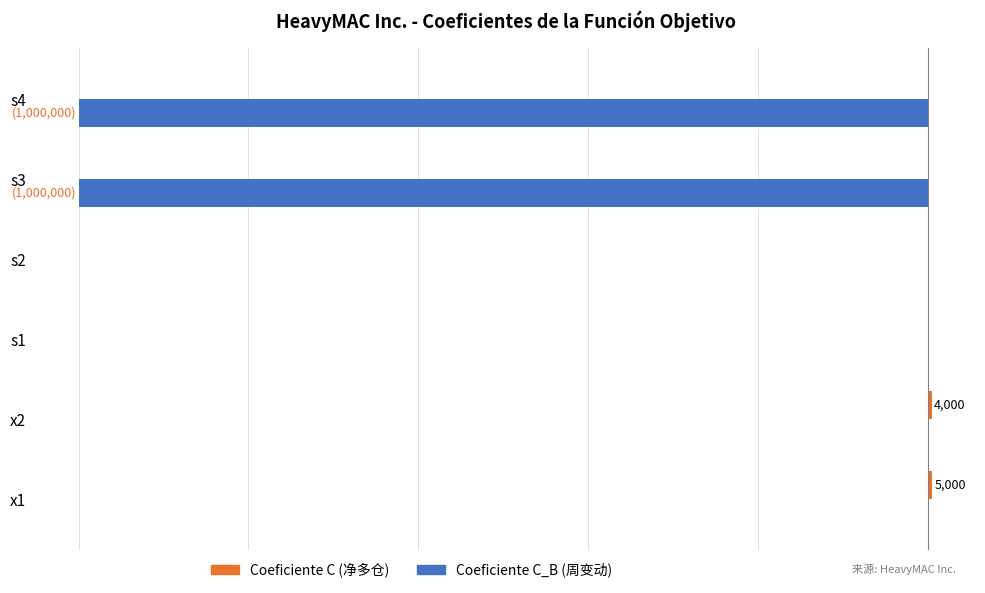

Reading left to right, list all the values displayed in this chart.

Coeficiente C (净多仓): 5000	4000	0	0	0	0
Coeficiente C_B (周变动): 0	0	0	0	-1000000	-1000000